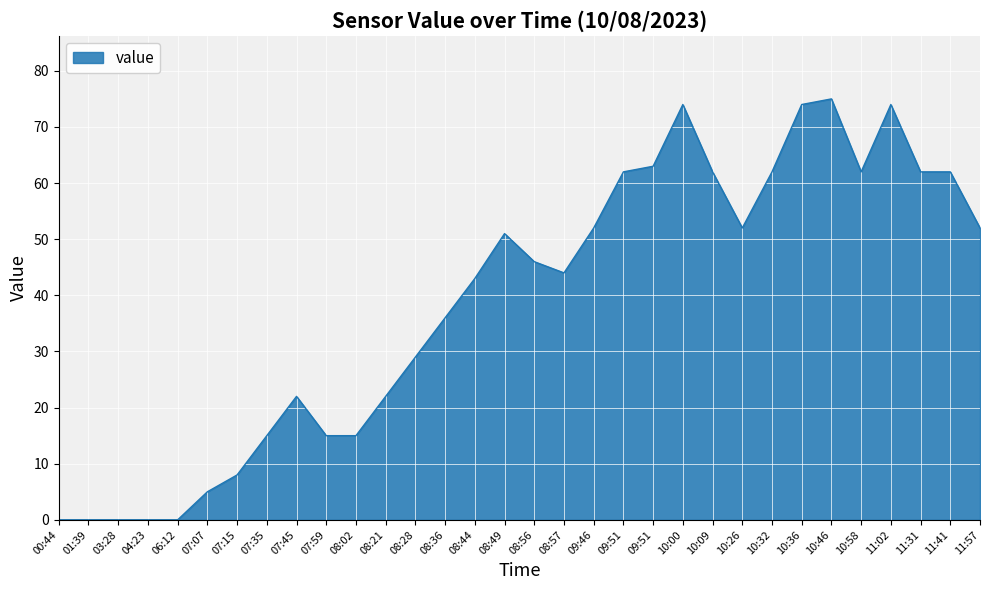

Reading right to left, what are all the values shown in this chart?

52	62	62	74	62	75	74	62	52	62	74	63	62	52	44	46	51	43	36	29	22	15	15	22	15	8	5	0	0	0	0	0